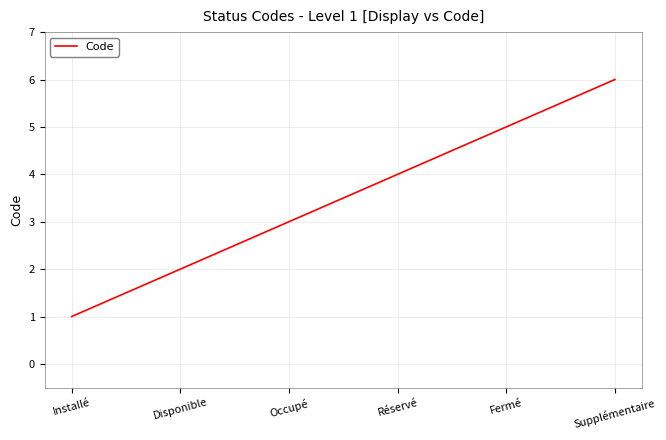

True or false: the data has more than 2 interior local peaks.

False